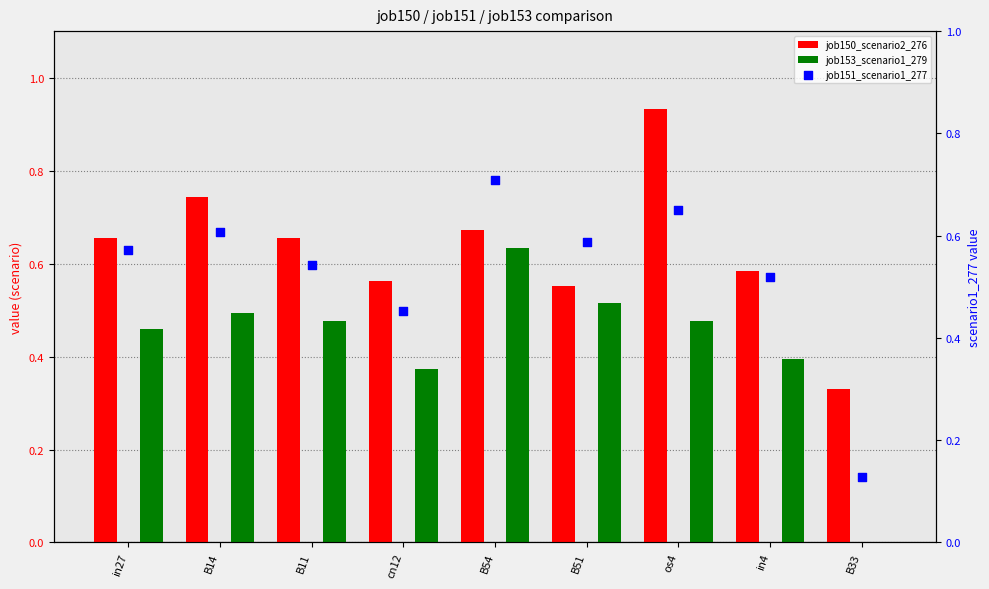

What are all the series names shown in the legend?

job150_scenario2_276, job153_scenario1_279, job151_scenario1_277